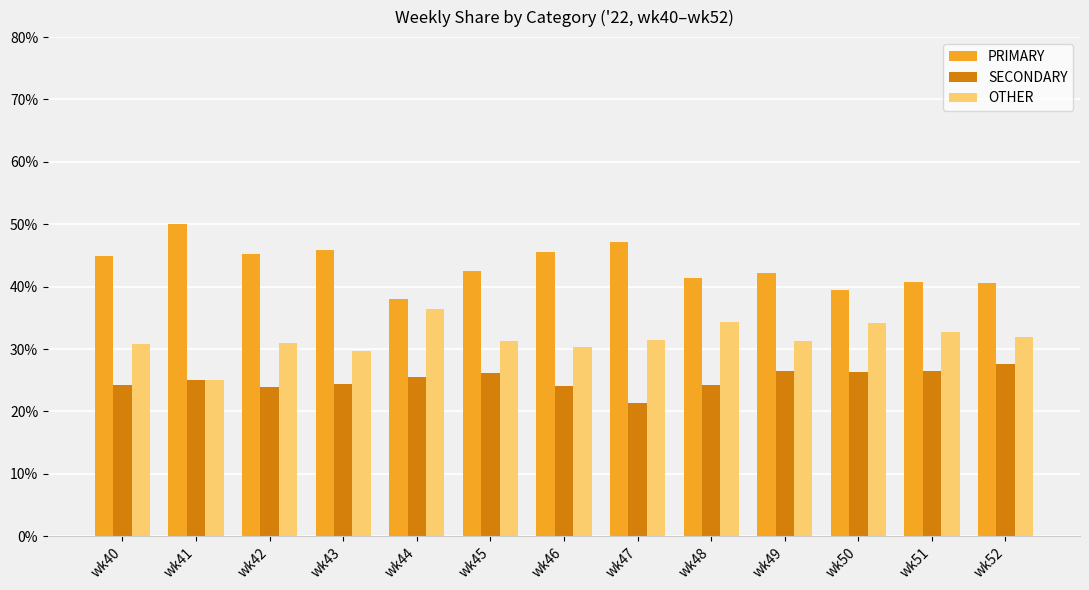

Does the chart contain any negative values?

No